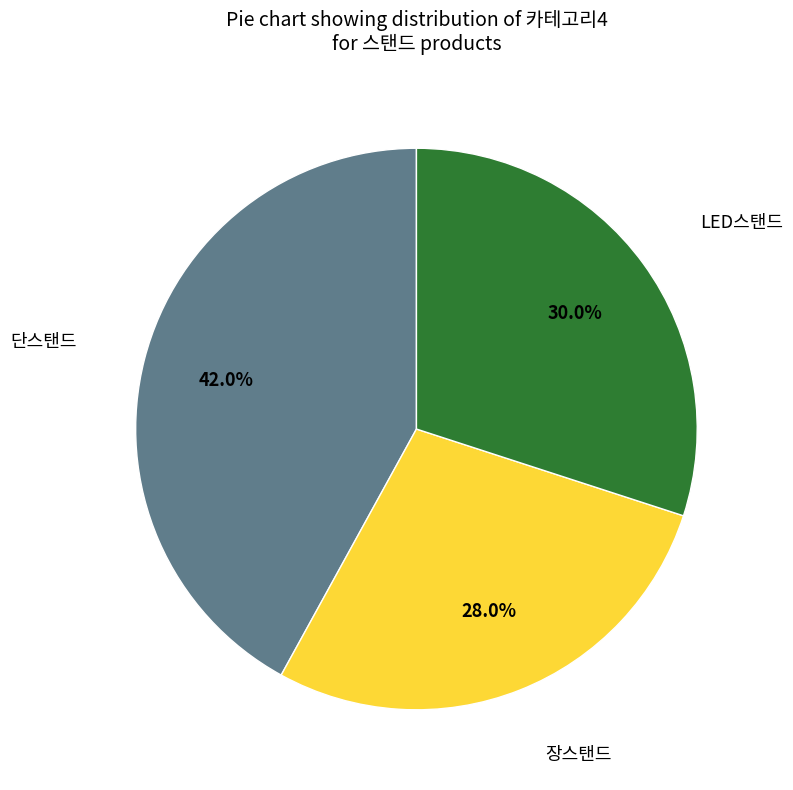

True or false: 단스탠드 accounts for 55% of the total.

False